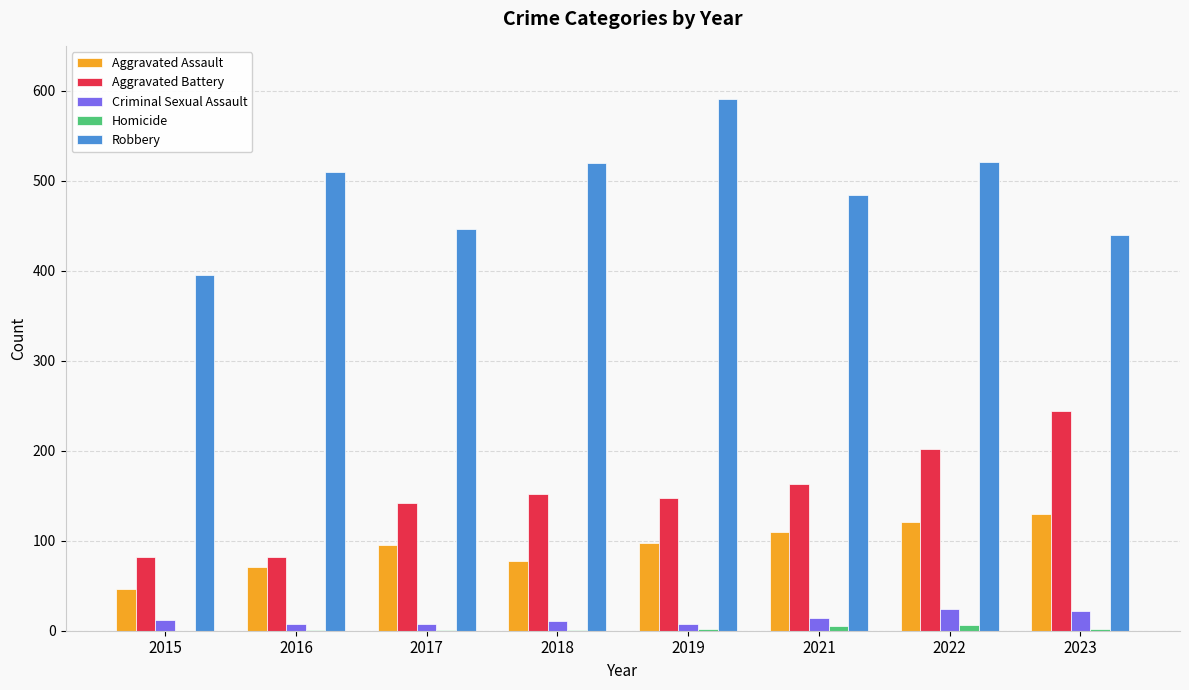

The value of Robbery at 2023 is 716. True or false?

False